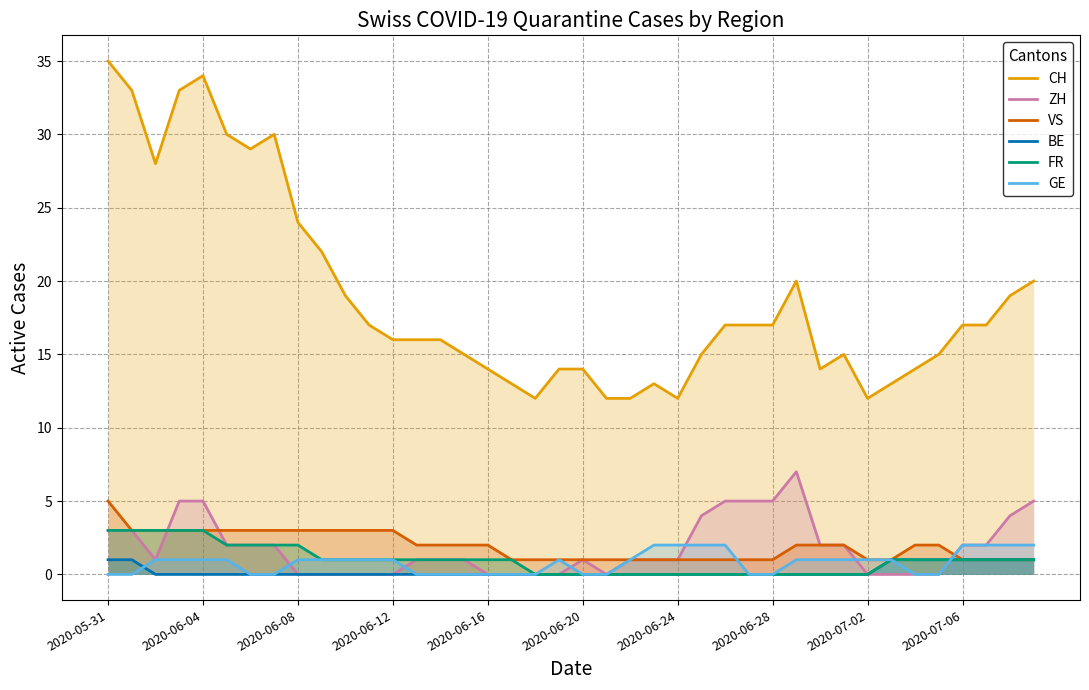

True or false: CH and GE intersect in this chart.

False